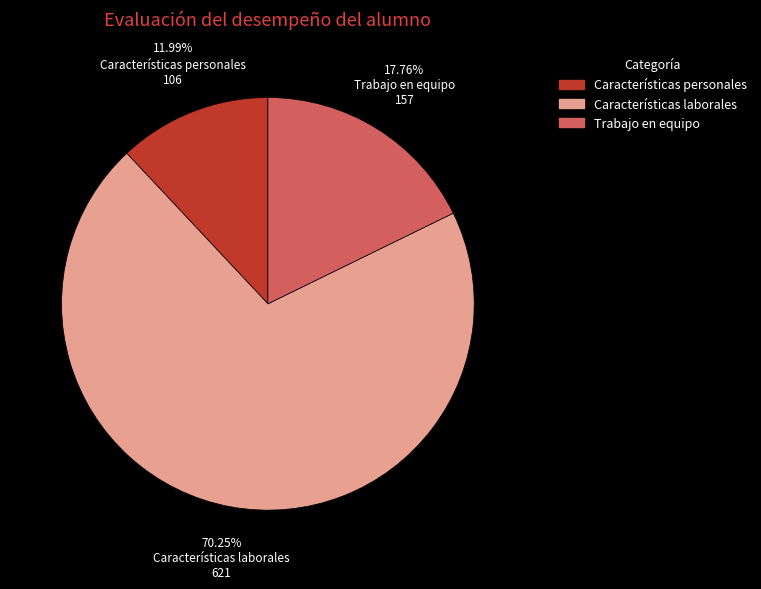

To the nearest percent, what is the difference between the Trabajo en equipo and Características personales slice percentages?

6%